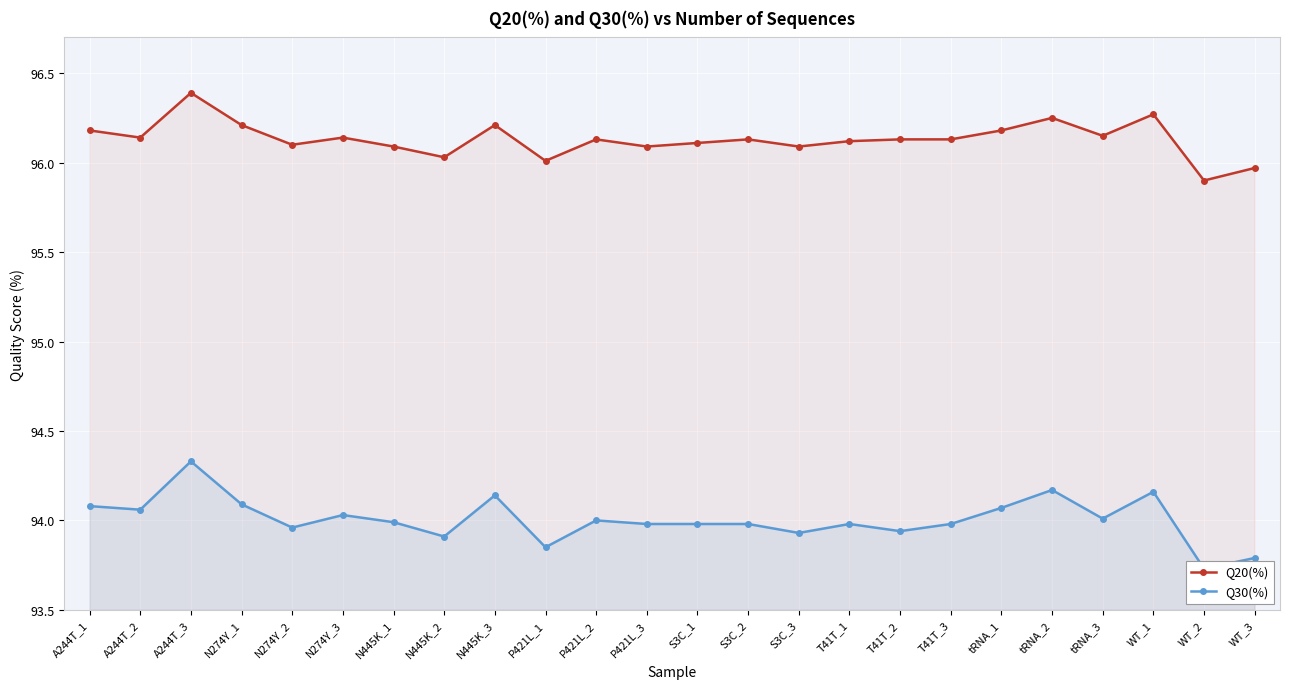

What is the average value of the Q30(%) series?

94.0